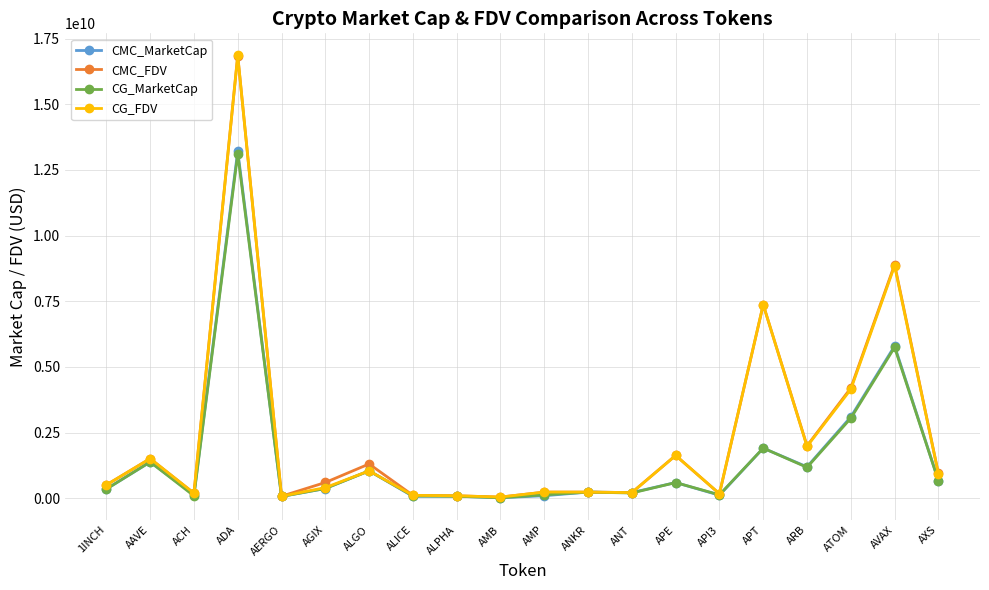

The CG_FDV series shows 680912473.6 at AAVE. True or false?

False